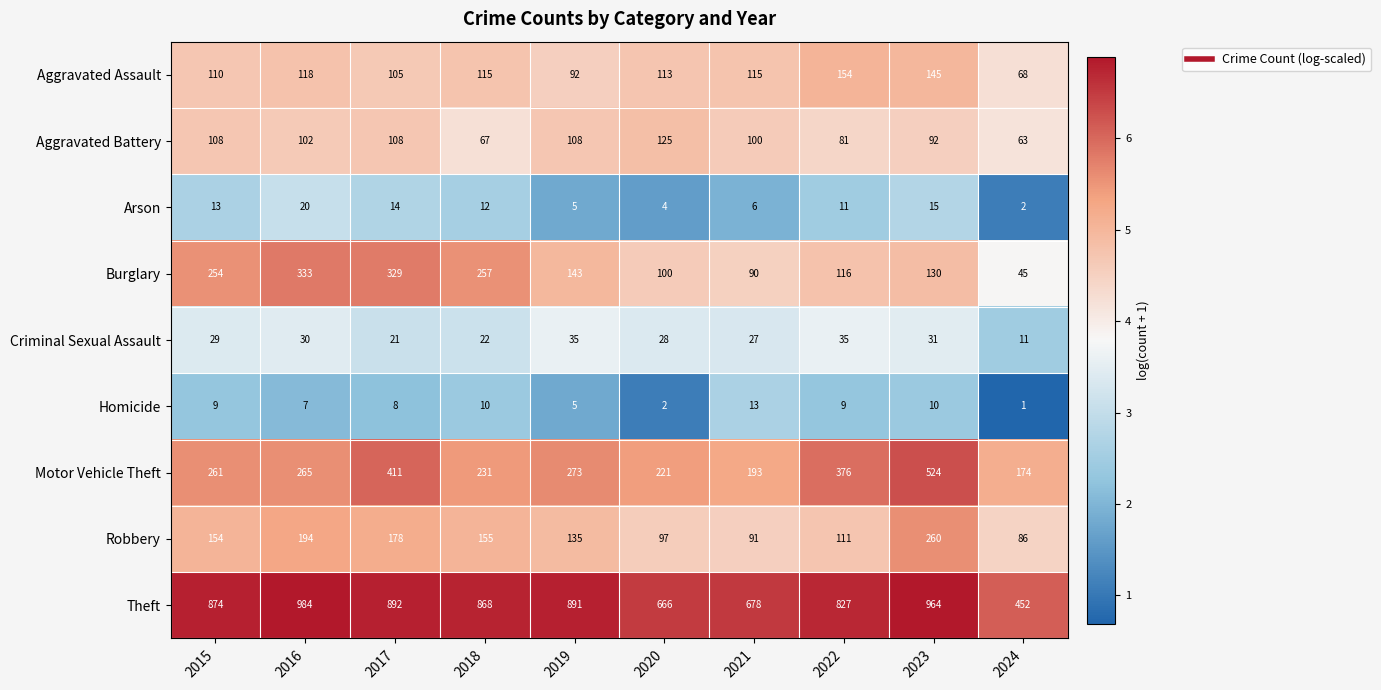

What is the difference between the highest and lowest values at 2020?

664